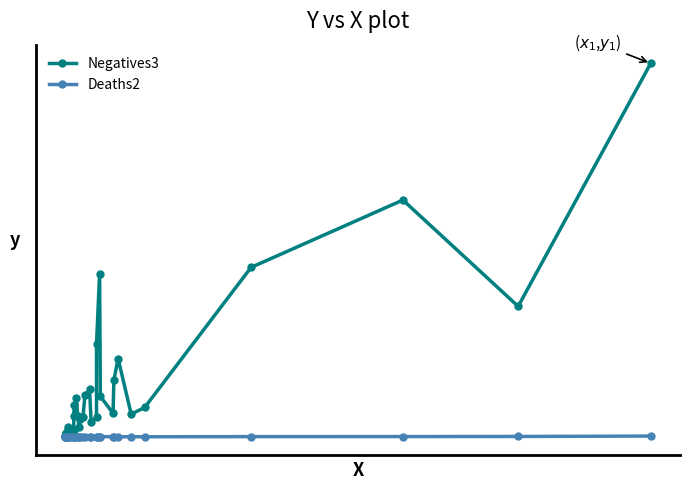

Which series has the largest range (max minus min)?

Negatives3